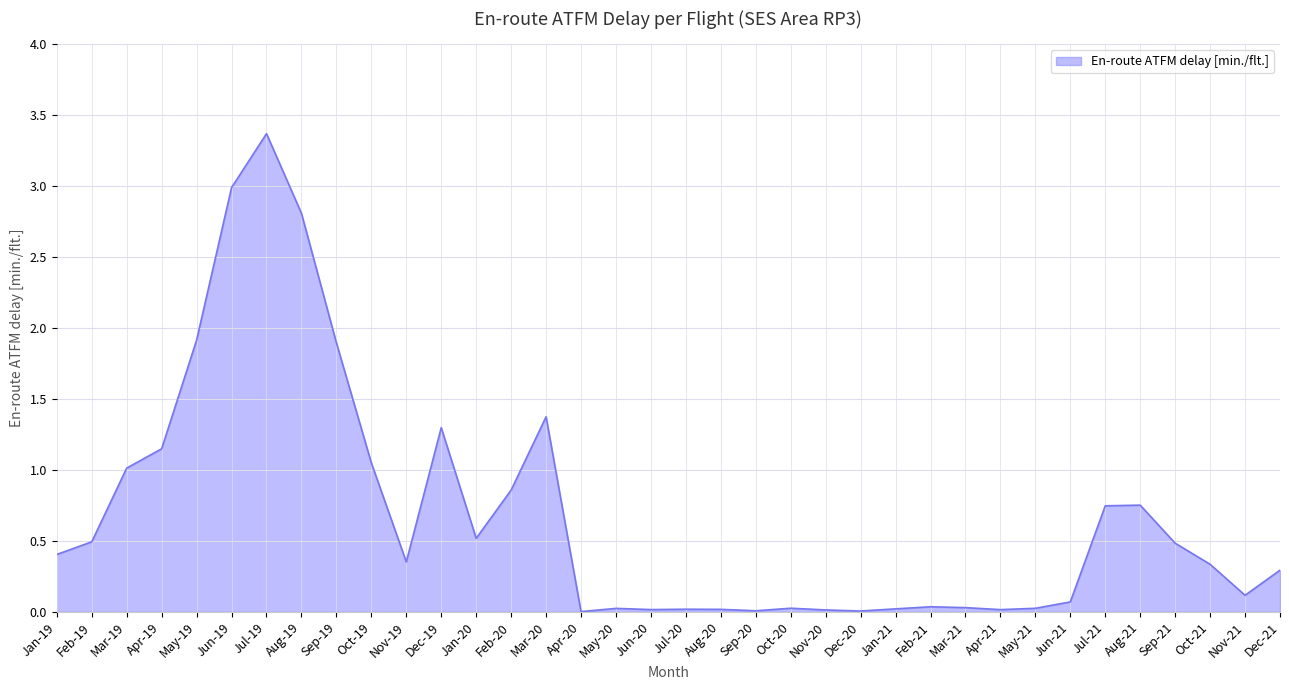

Where is the data nearest to the value 1?

Mar-19